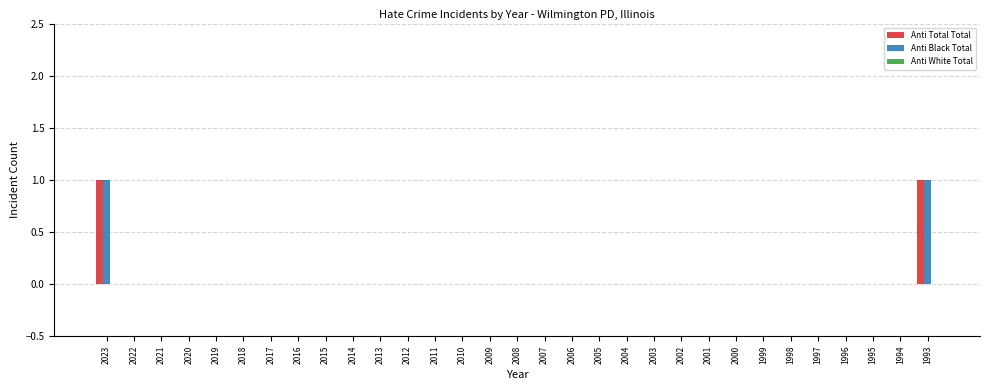

True or false: Anti Black Total has a value of 0 at 2020.

True